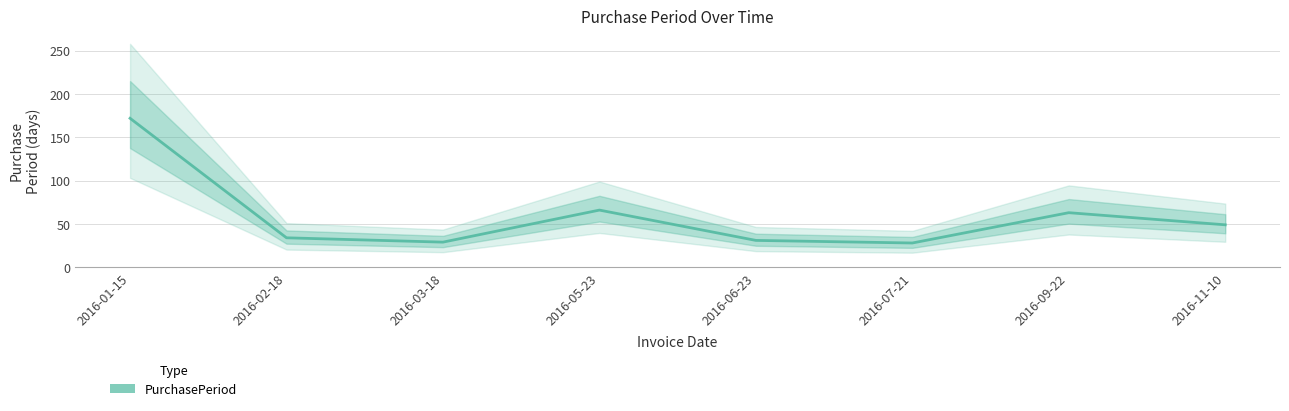

Reading right to left, transcribe all the data shown in this chart.

49	63	28	31	66	29	34	172